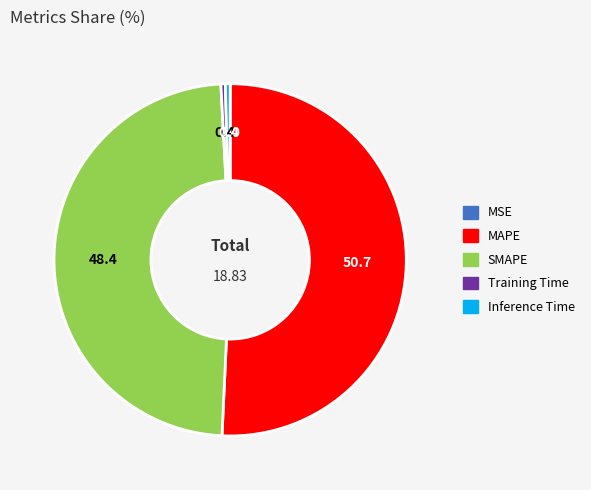

Is Training Time the majority of the pie?

No